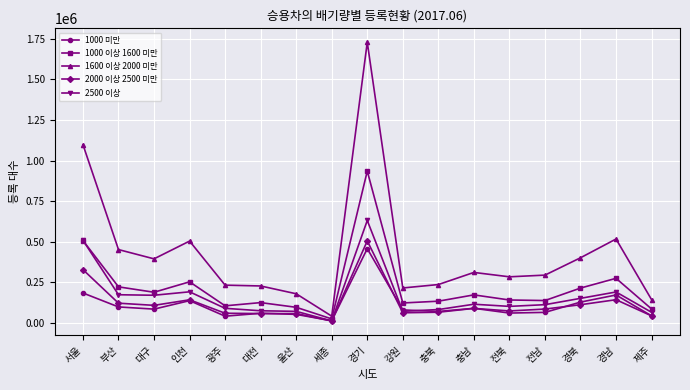

Which category has the highest value in the 1000 미만 series?

경기